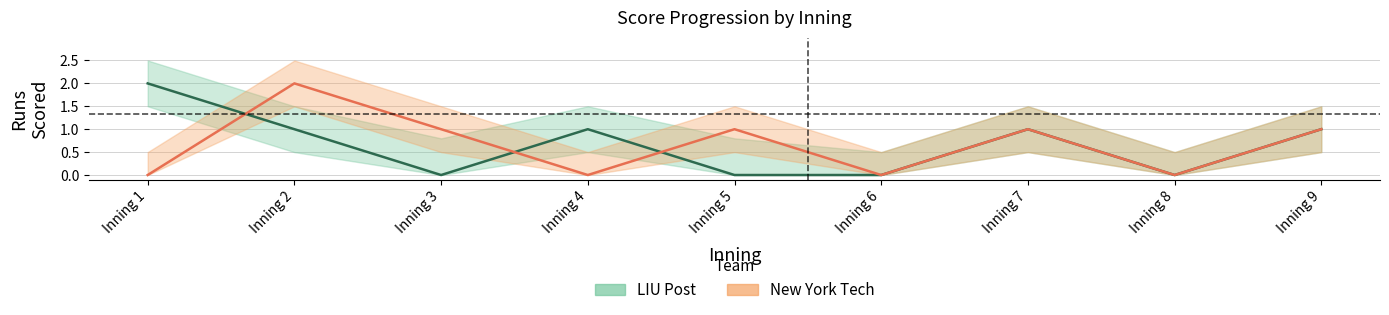

Where is the first local maximum for LIU Post?

Inning 4